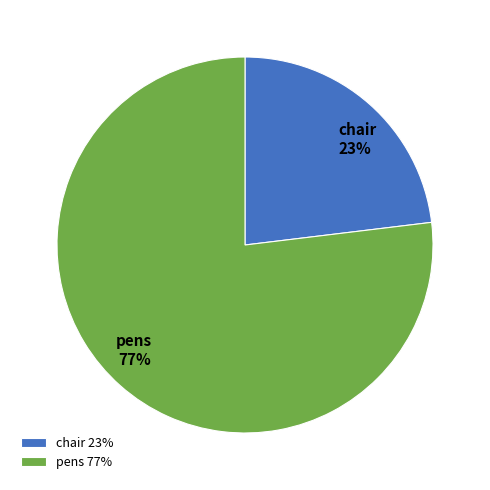

Which category has the smallest portion of the pie?

chair